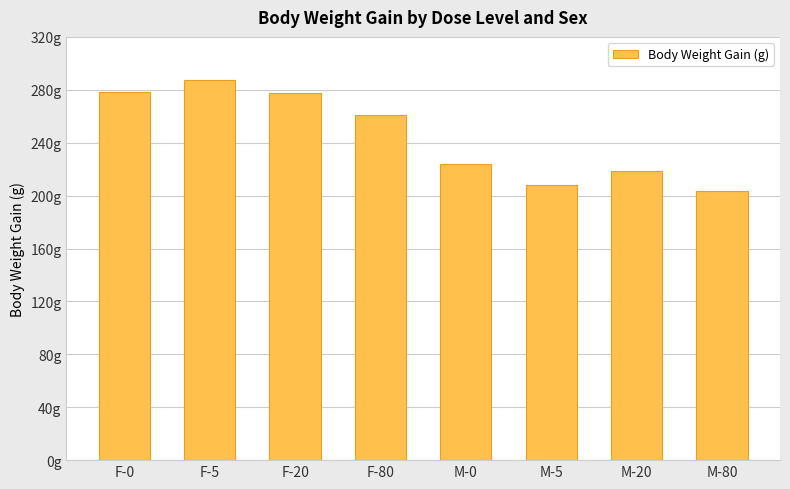

List the labels in order of value, smallest first.

M-80, M-5, M-20, M-0, F-80, F-20, F-0, F-5